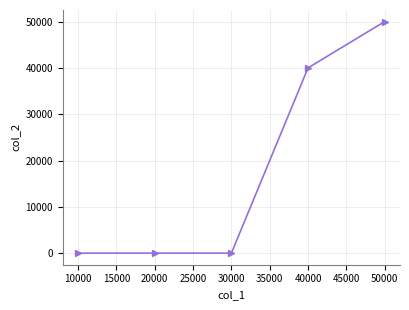

At which label is the value closest to 24999?

40000